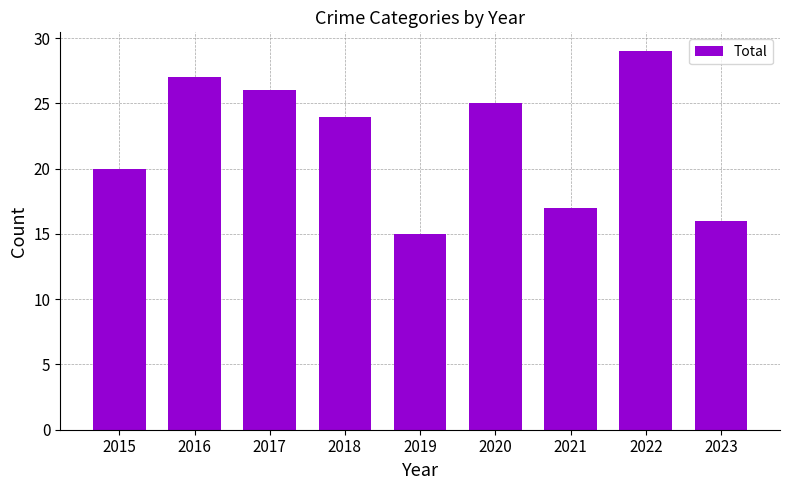

Reading left to right, list all the values displayed in this chart.

2015=20	2016=27	2017=26	2018=24	2019=15	2020=25	2021=17	2022=29	2023=16